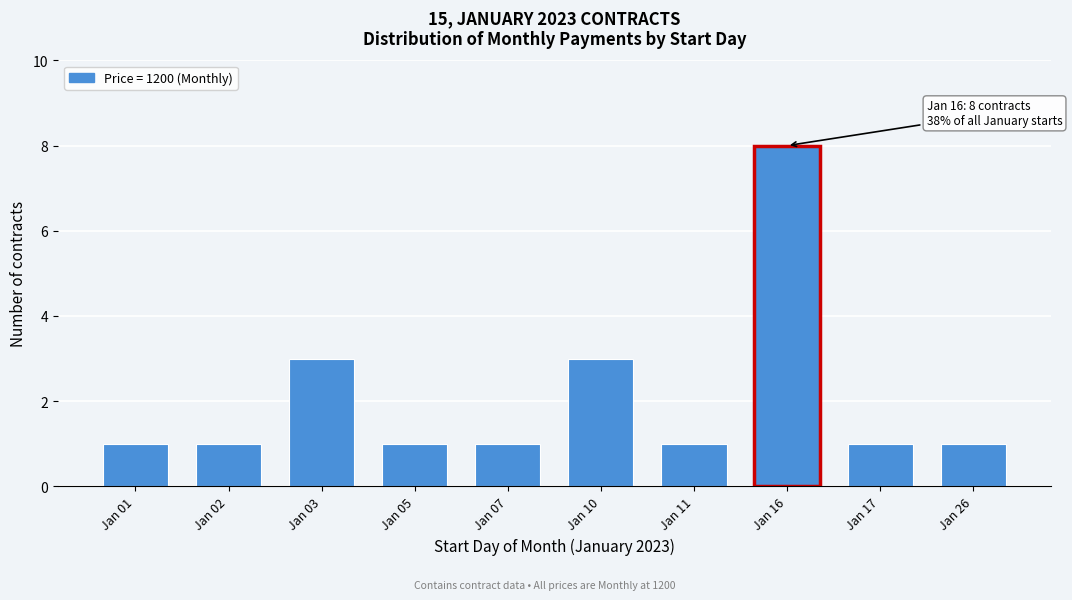

Reading left to right, transcribe all the data shown in this chart.

Jan 01=1	Jan 02=1	Jan 03=3	Jan 05=1	Jan 07=1	Jan 10=3	Jan 11=1	Jan 16=8	Jan 17=1	Jan 26=1